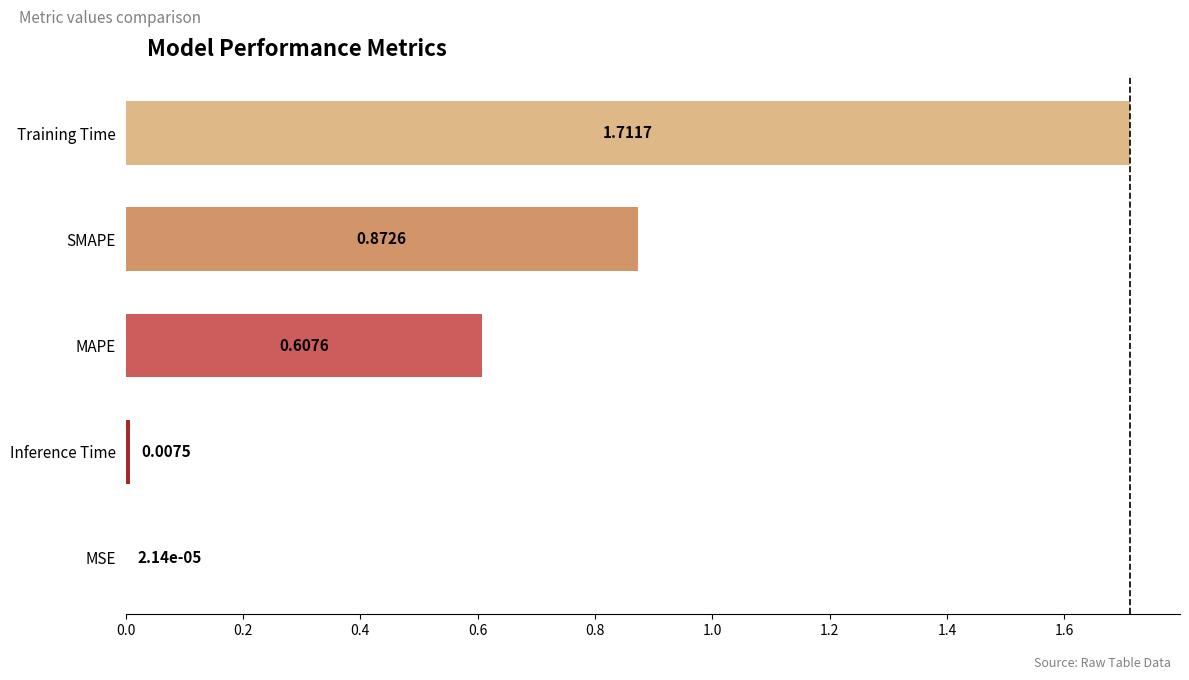

At which category does the chart reach its peak across all series?

Training Time